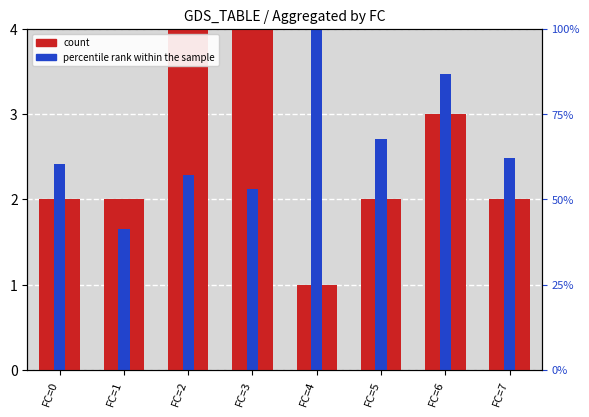

How many count values are between 2 and 4?

7